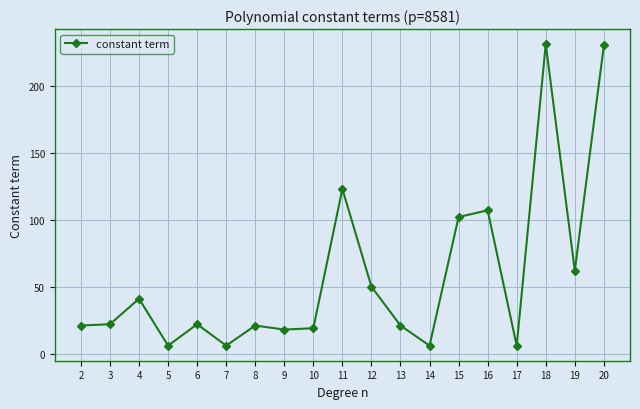

Approximately how many times larger is the value at 2 compared to 13?

1.0